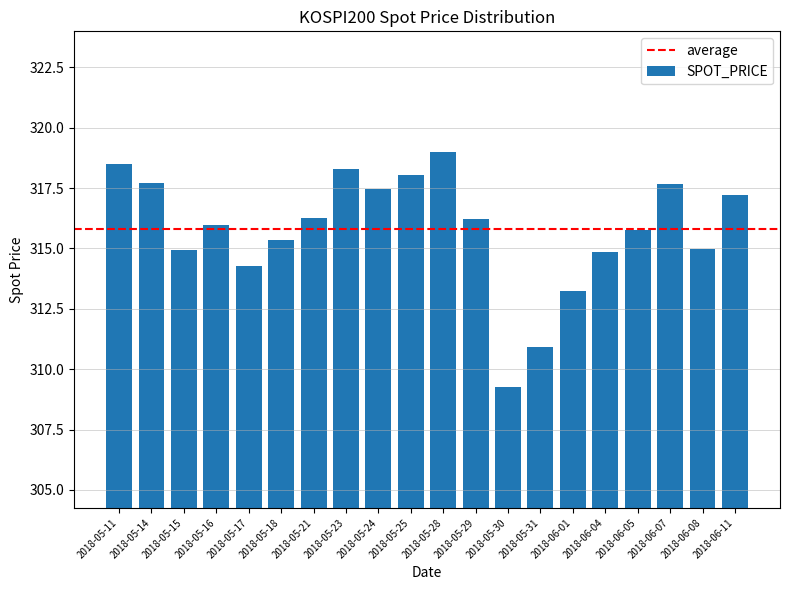

True or false: the data shows 550.8 at 2018-06-07.

False